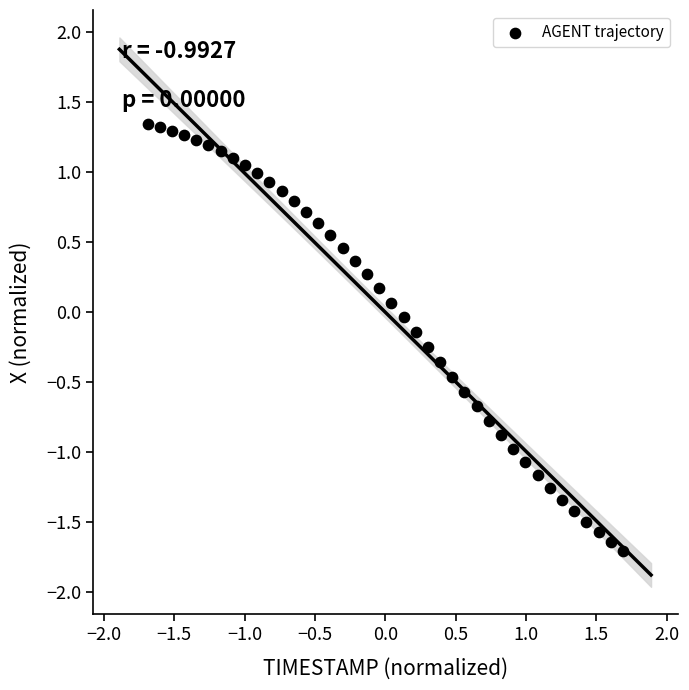

What is the range of Y values (max minus min)?

3.1